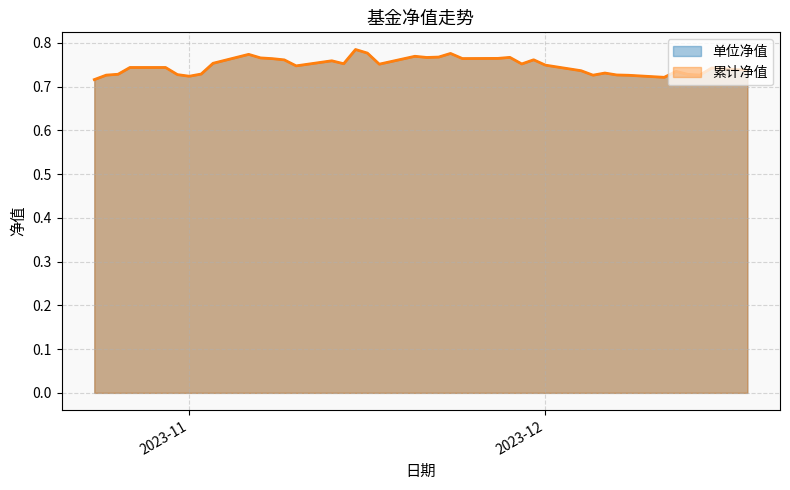

What is the highest value of the 累计净值 series?

0.8